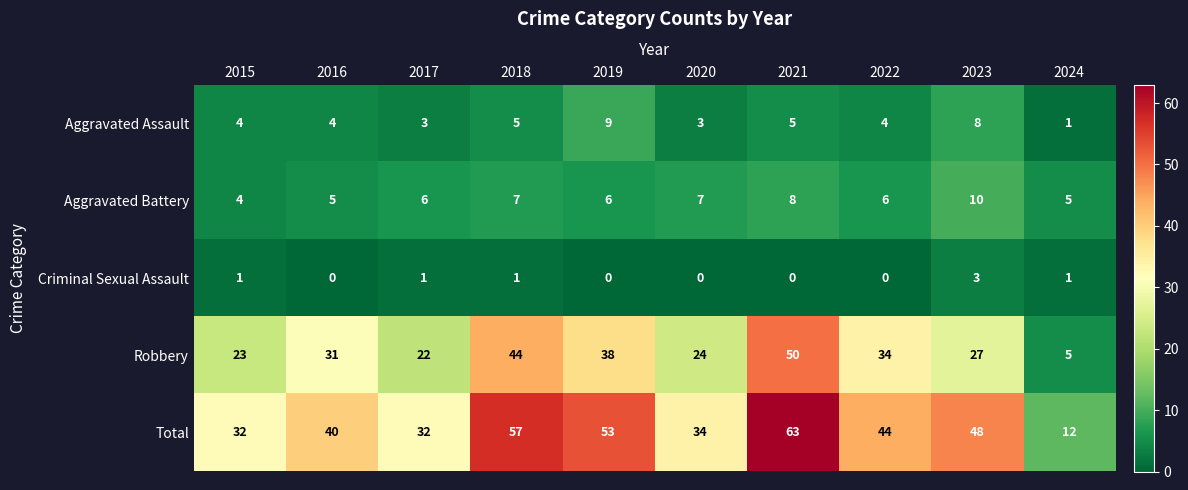

At which label does Total first exceed 44?

2018